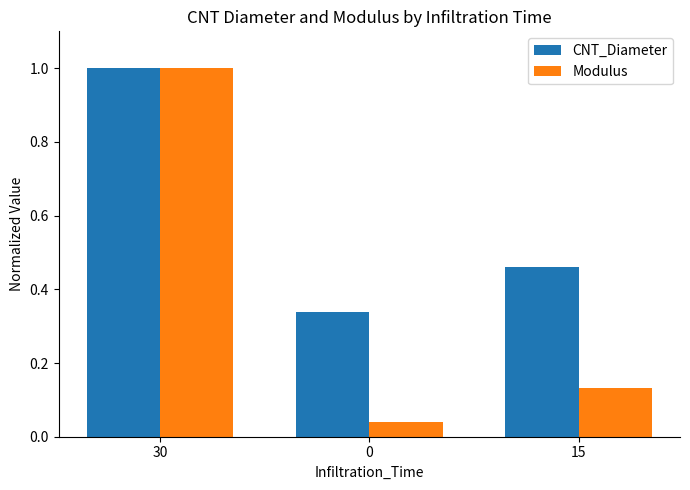

What are all the series names shown in the legend?

CNT_Diameter, Modulus